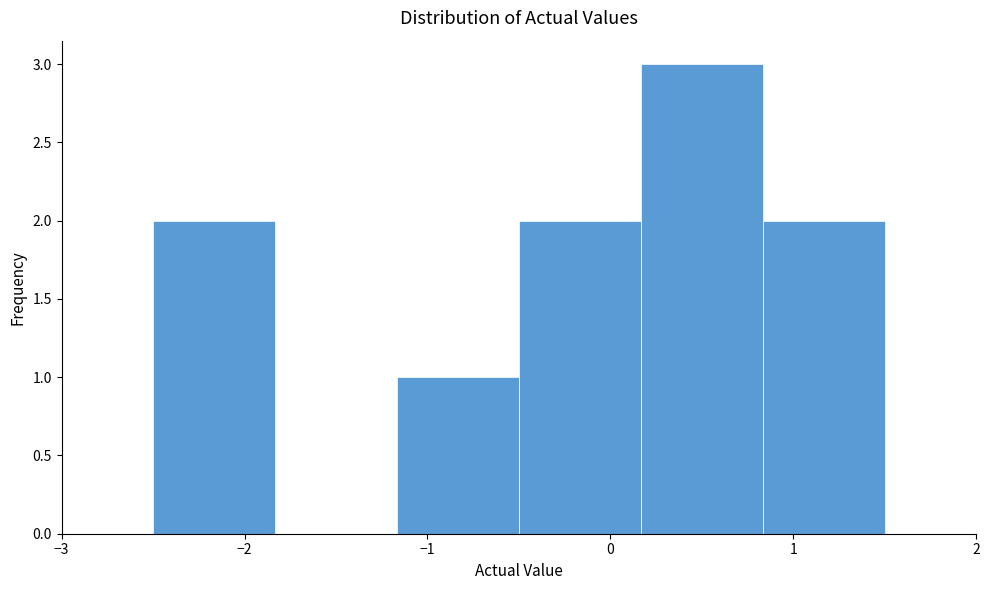

What is the height of the bar covering -1.2 to -0.5 on the x-axis? Neither the bar edges nor the heights are printed on the chart, so give them approximately, as read against the axes.

1